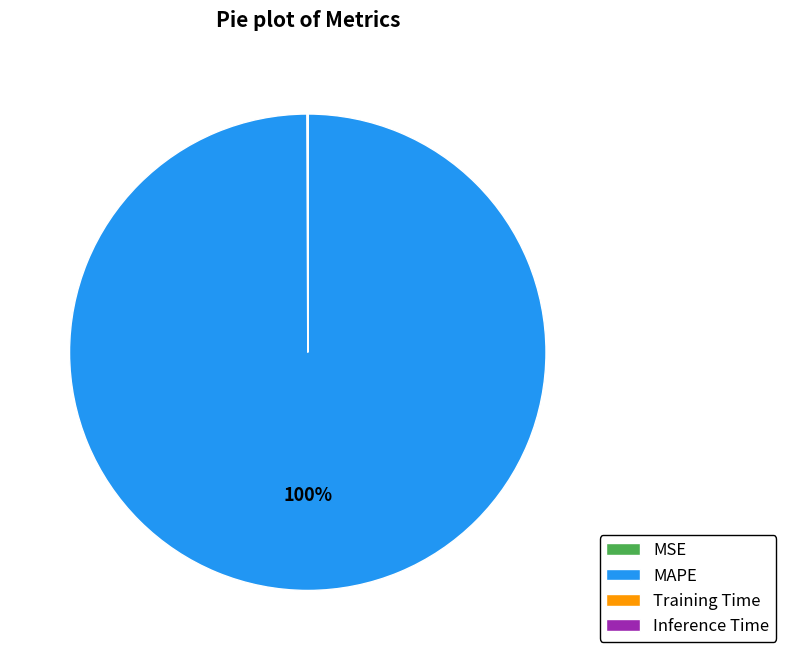

Which slice is the largest?

MAPE